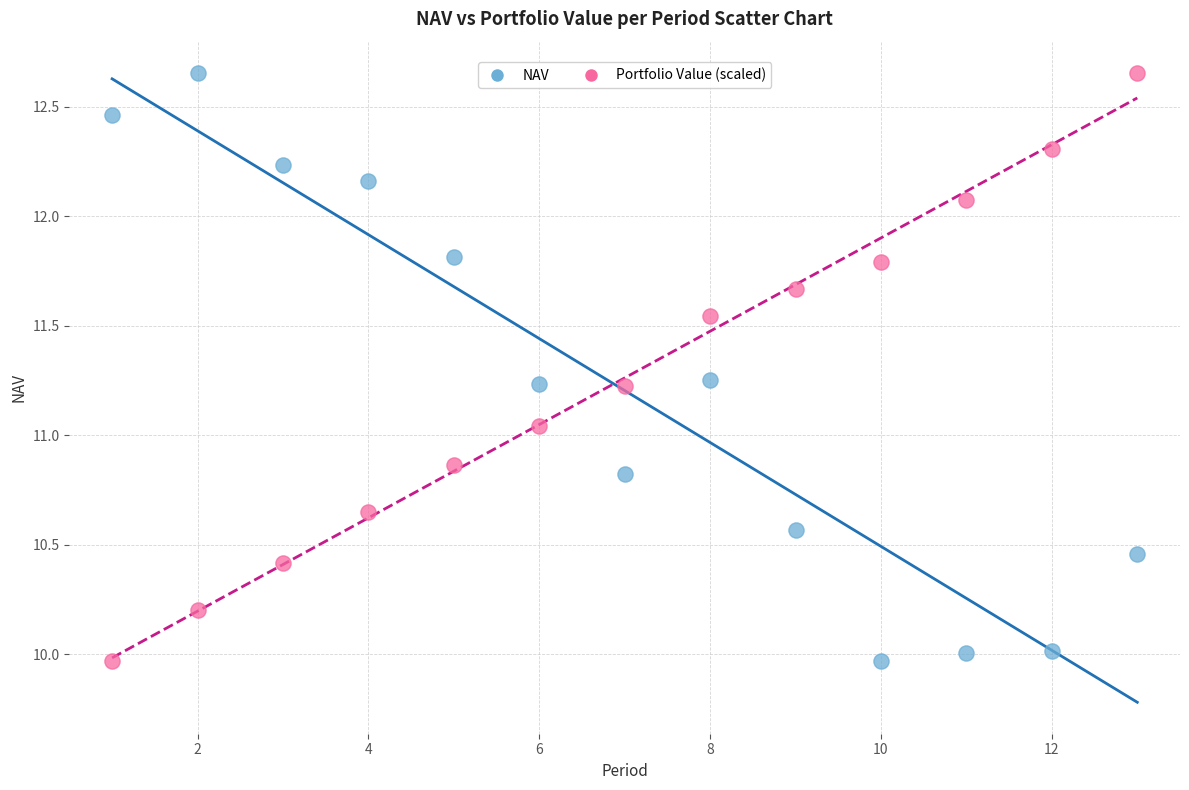

What is the X range (max minus min) for the scatter plot?

12.0